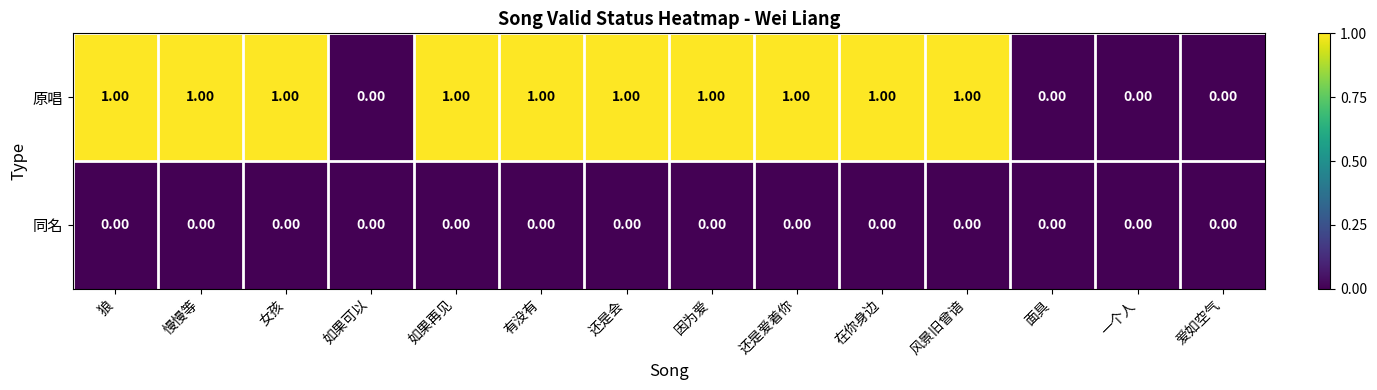

Rank the series by their maximum value, from lowest to highest.

同名, 原唱